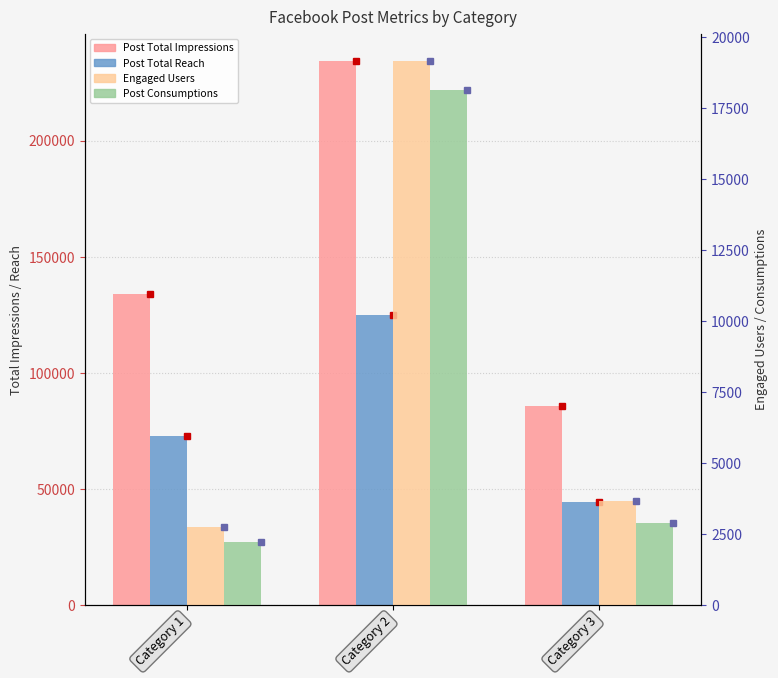

Rank the series at Category 3 from lowest to highest value.

Lifetime Post Consumptions, Lifetime Engaged Users, Lifetime Post Total Reach, Lifetime Post Total Impressions